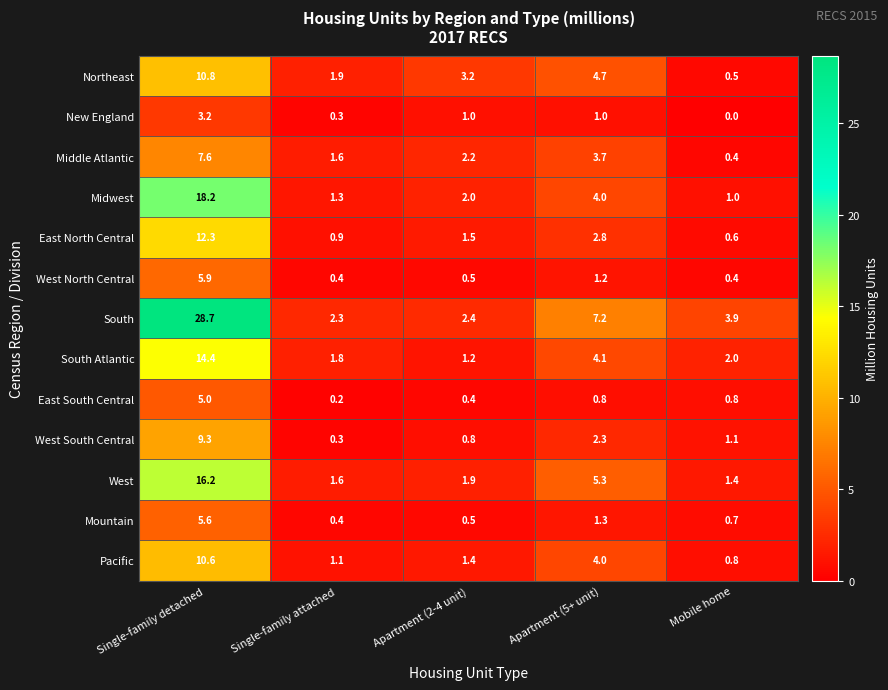

Which series has the largest total across all categories?

South